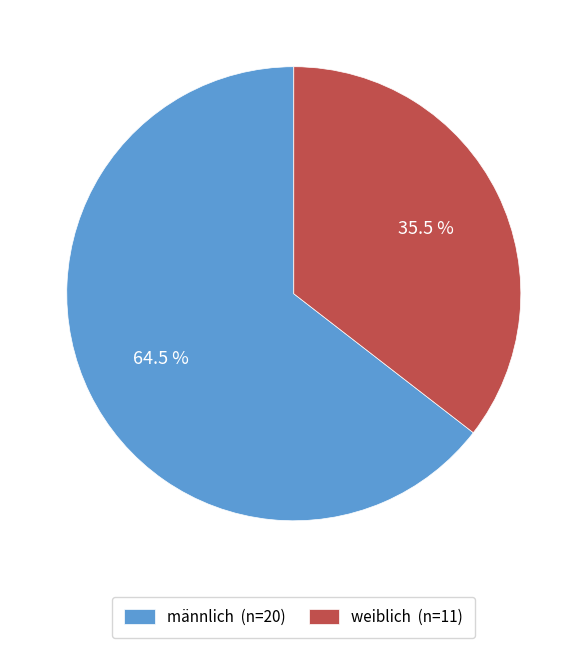

Approximately how many times larger is the value at weiblich (n=11) compared to männlich (n=20)?

0.6